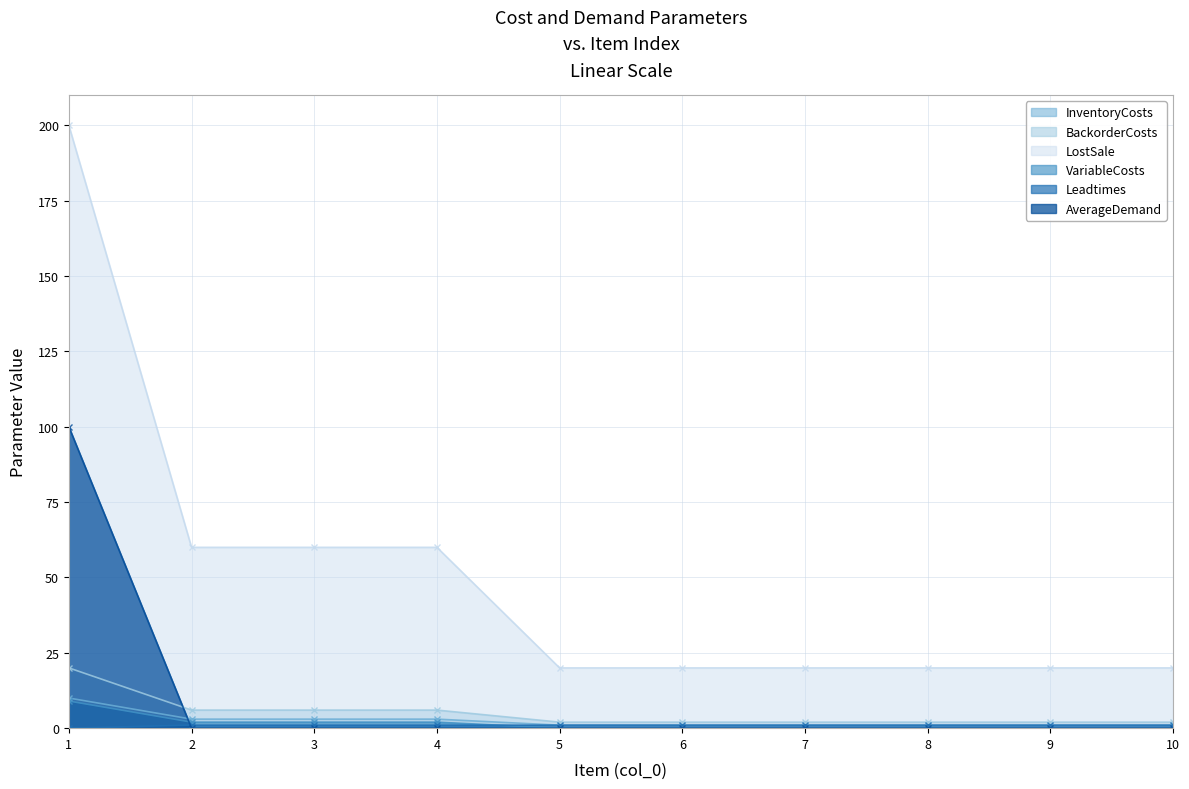

Is the value of InventoryCosts at 4 greater than the value of AverageDemand at 5?

Yes